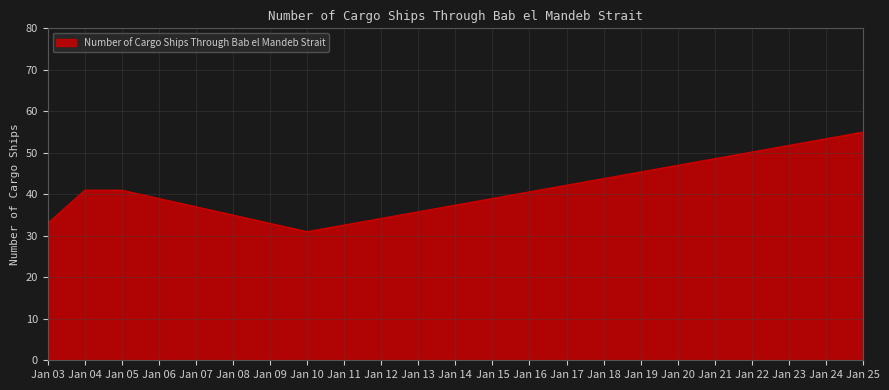

Read the value at Jan 04, to the nearest 5.

40